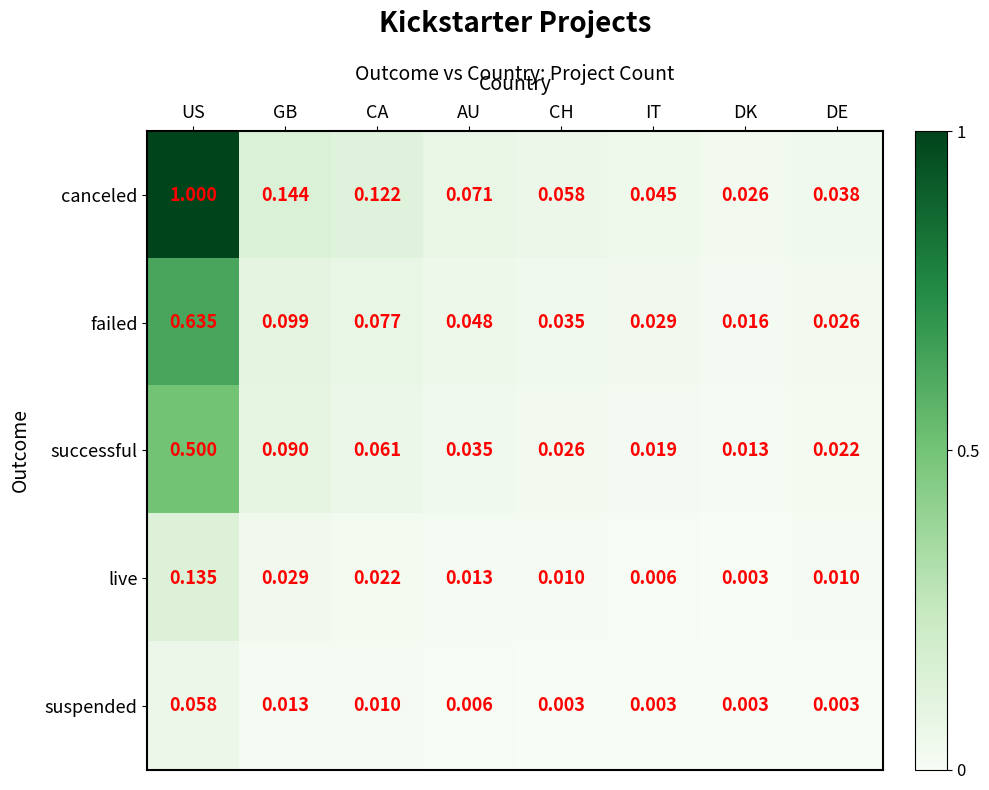

Which series has the widest spread of values?

canceled